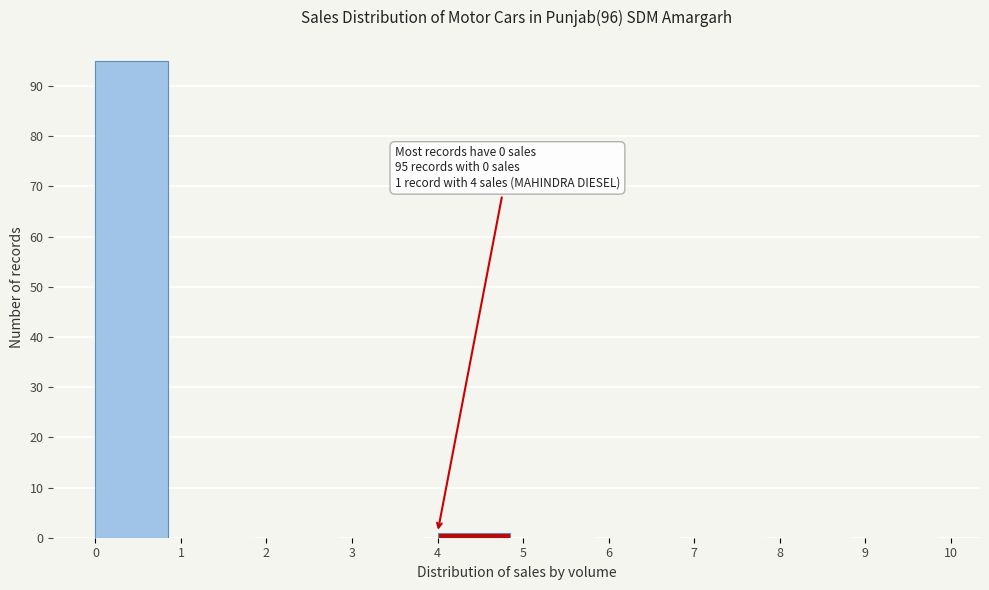

Which range on the x-axis has the tallest bar?

0 to 1